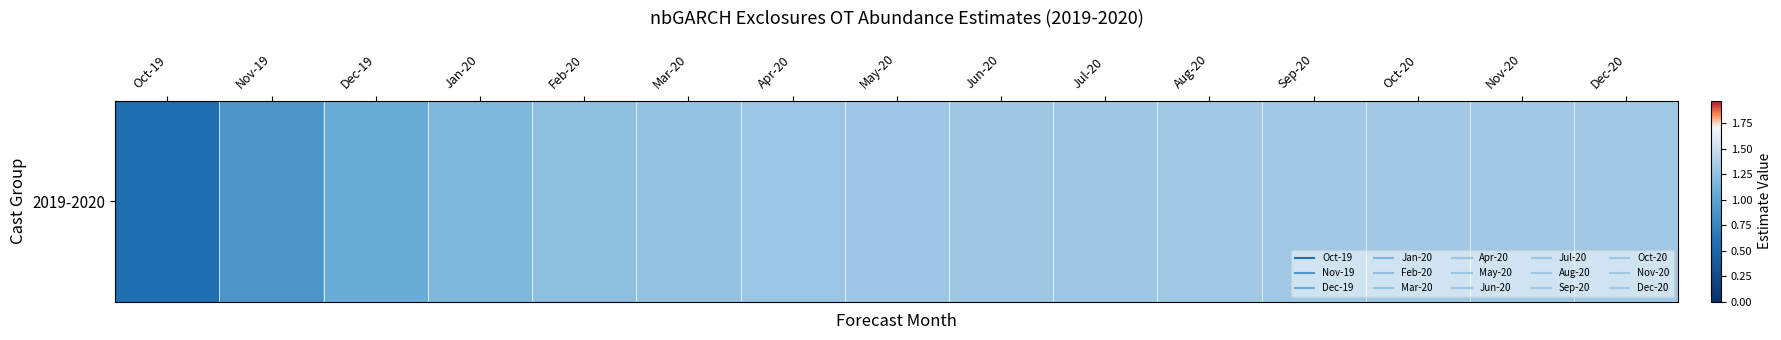

At which label is the value closest to 0?

Oct-19